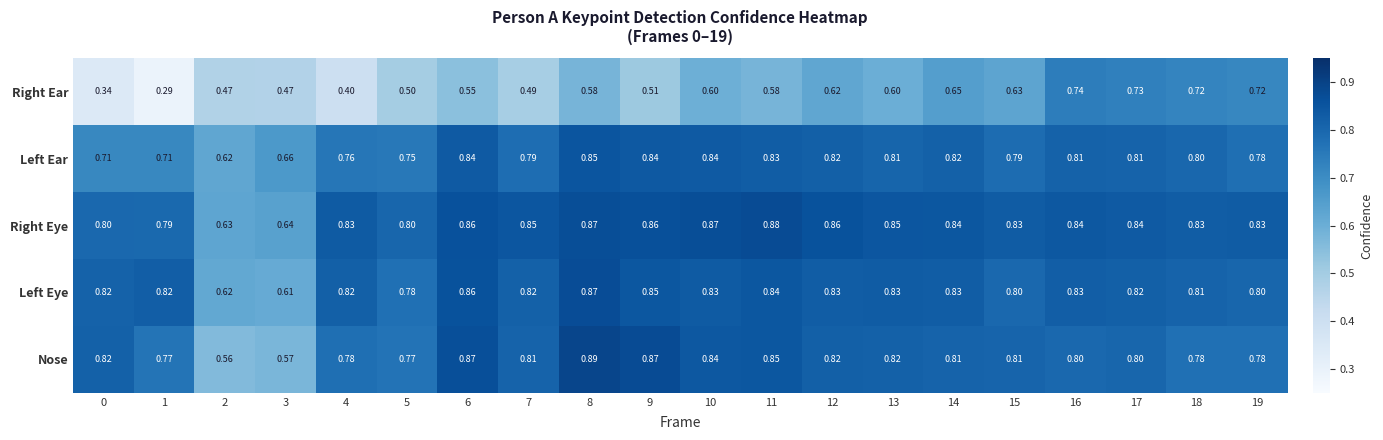

List the series in order of their peak value, lowest first.

Right Ear, Left Ear, Left Eye, Right Eye, Nose